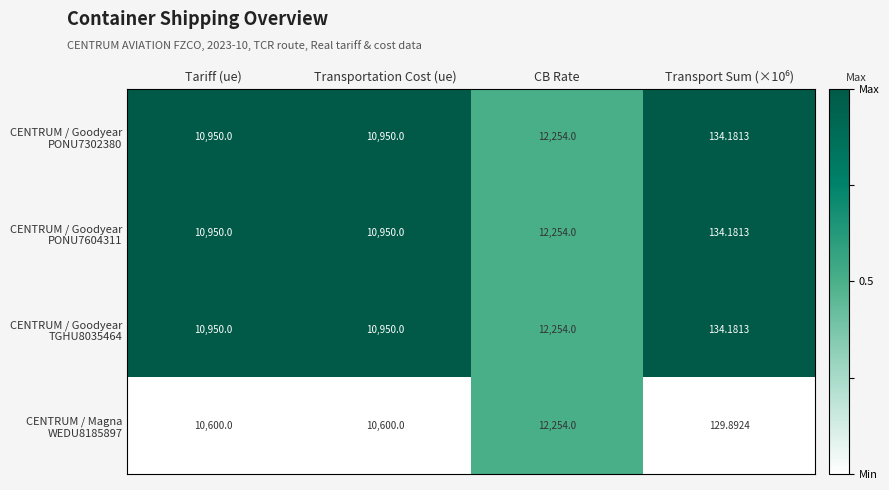

At which category does the chart reach its peak across all series?

CB Rate